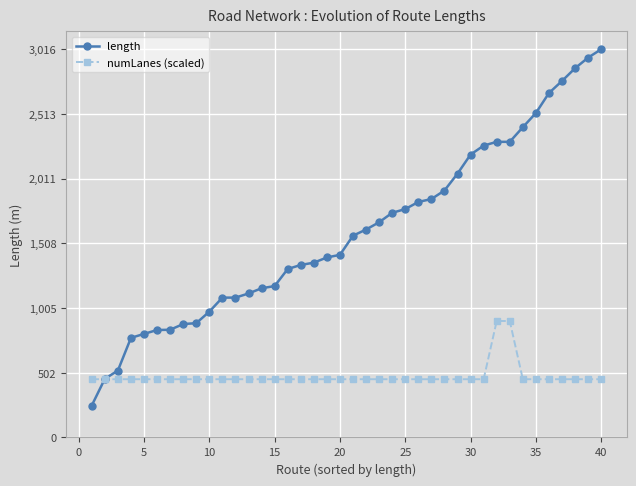

What is the minimum value for length?

248.2